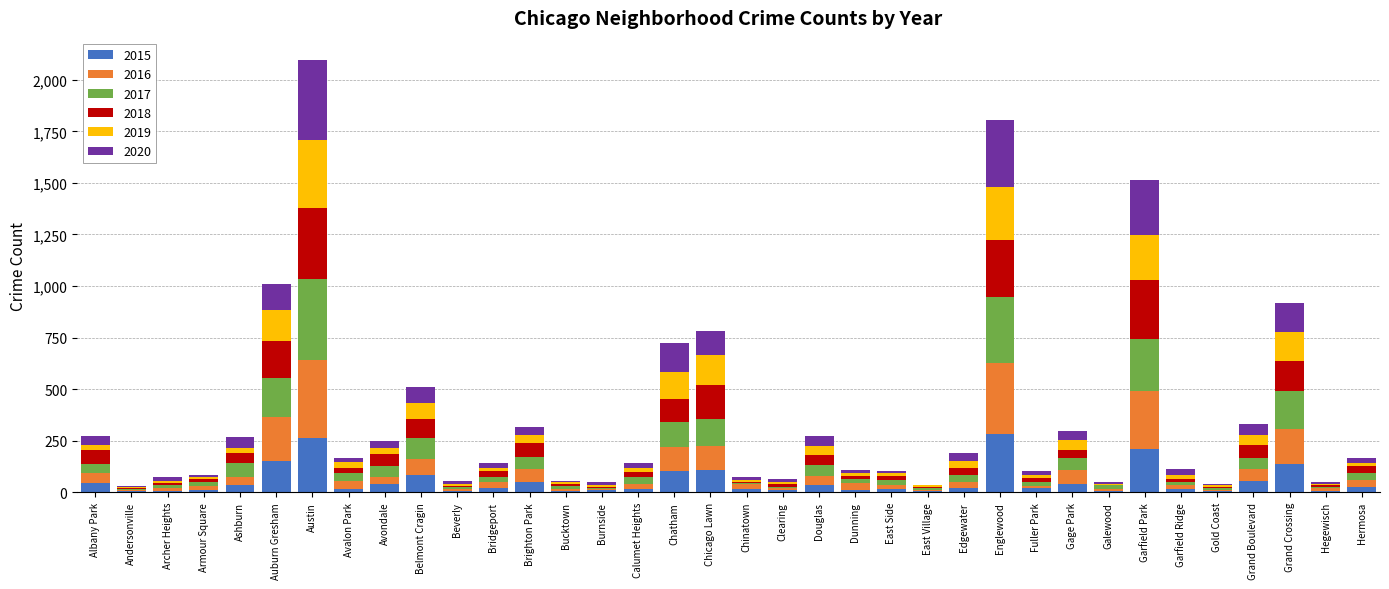

At which category is the sum across all series the highest?

Austin